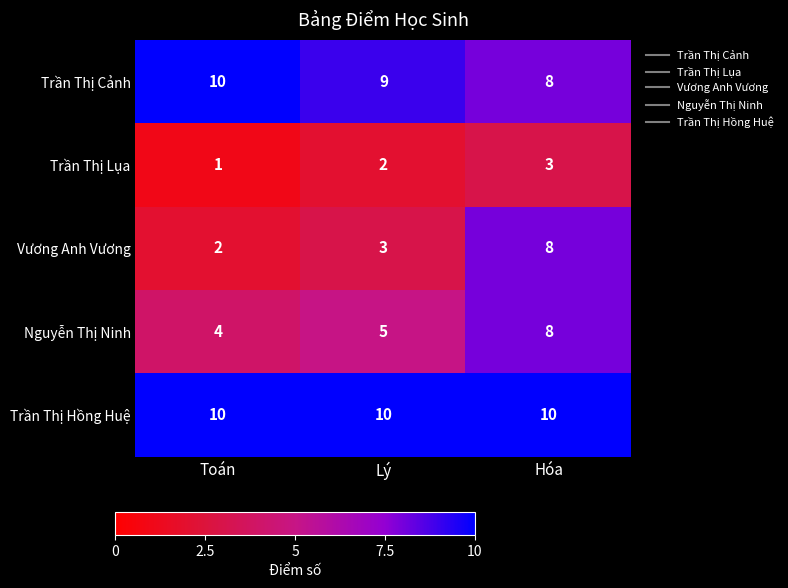

Where is Trần Thị Cảnh nearest to the value 9?

Lý